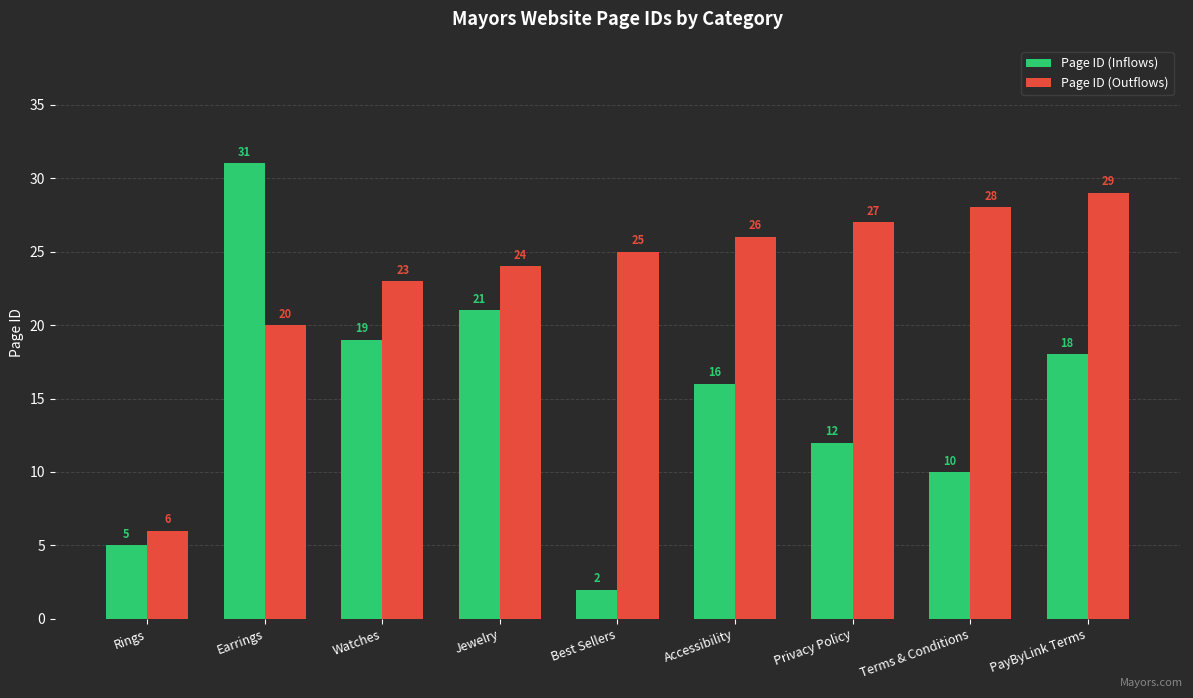

How many bars are there in total?

18